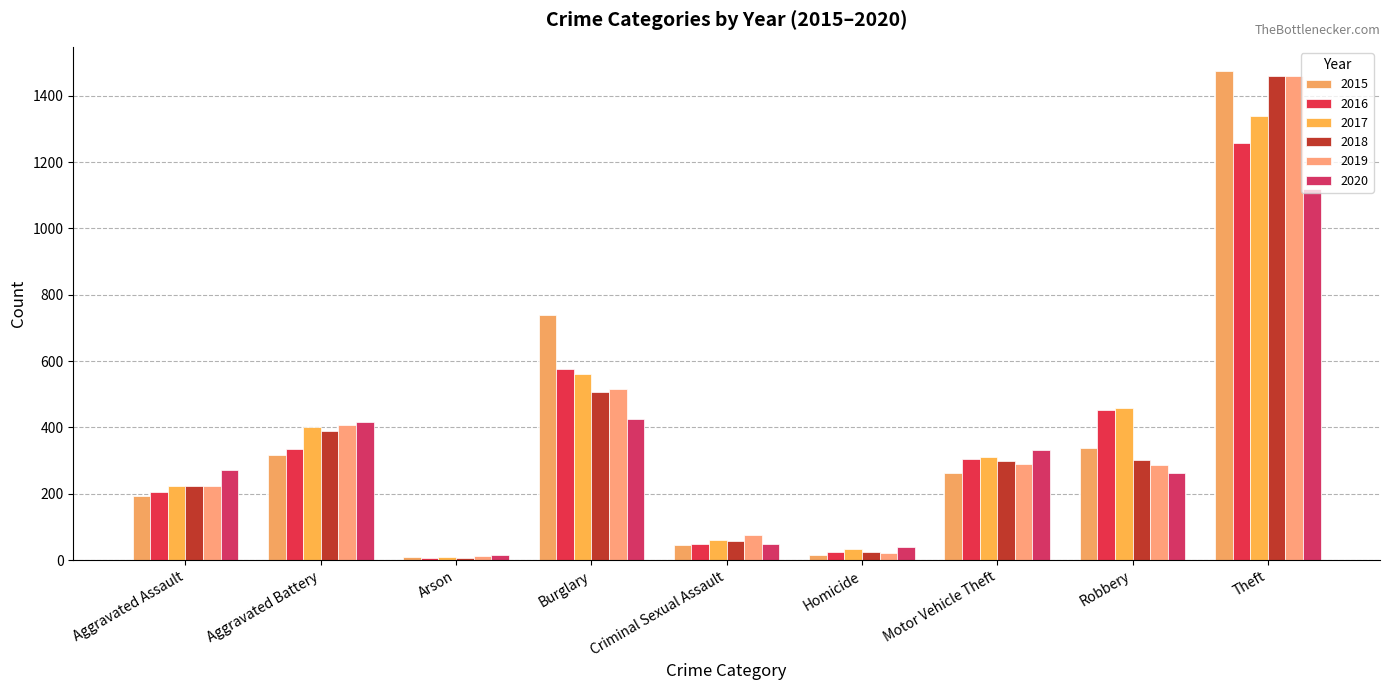

How many series are shown in this chart?

6